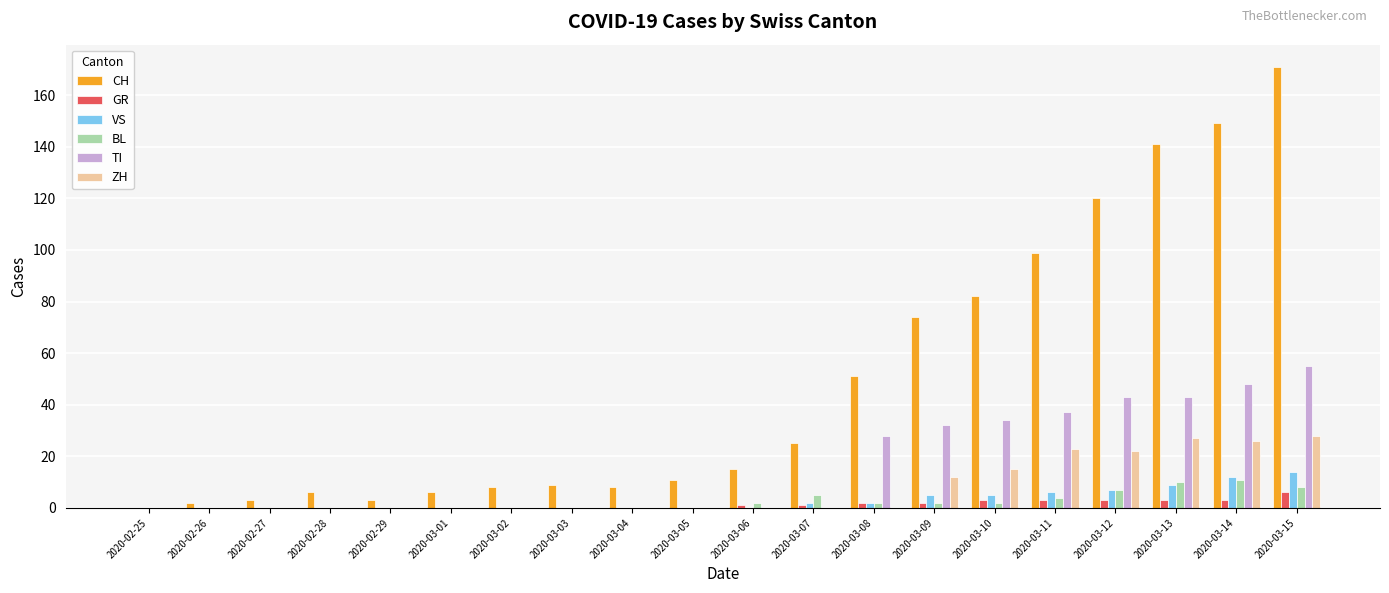

Between 2020-03-11 and 2020-03-15, which series saw the biggest shift?

CH